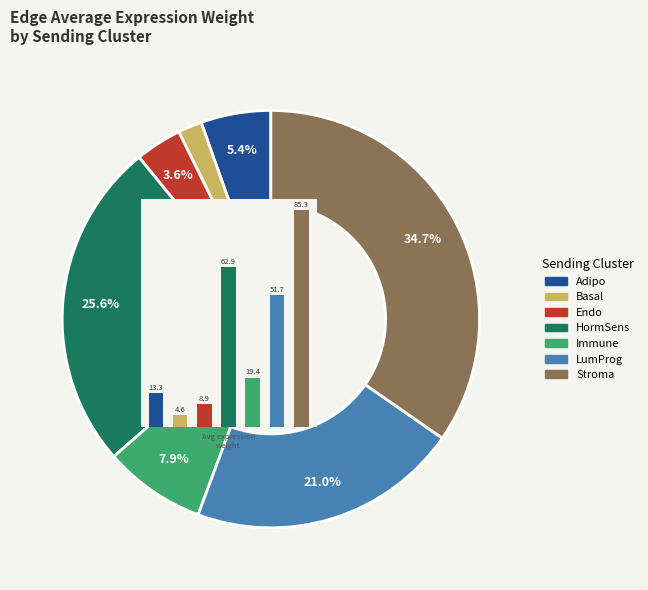

Which slice is the smallest?

Basal